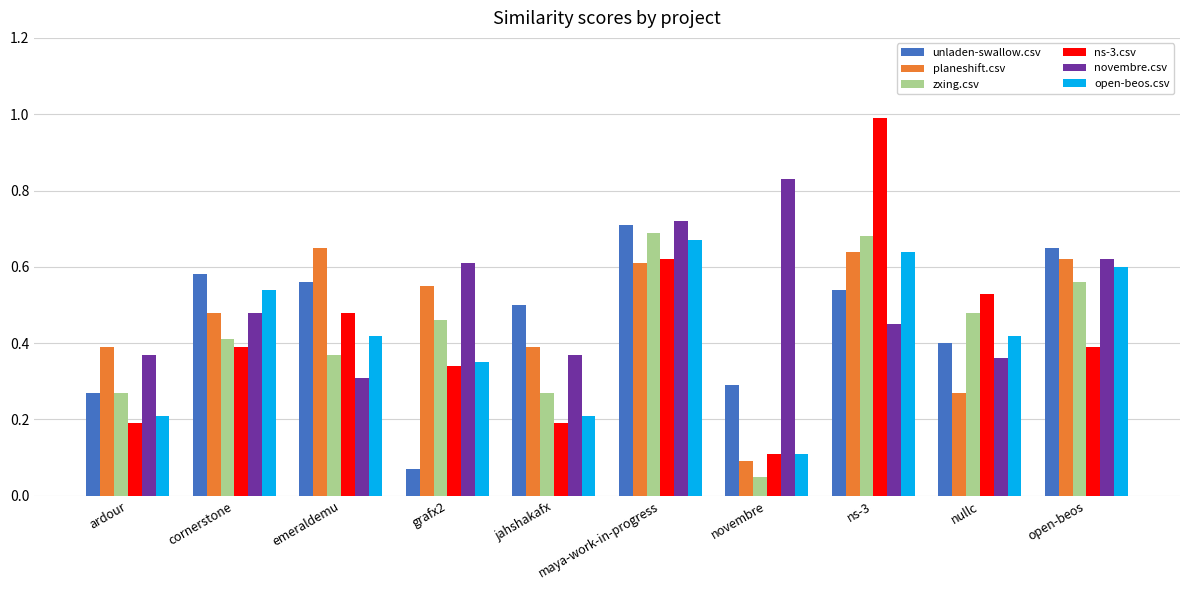

Between cornerstone and open-beos, which series saw the biggest shift?

zxing.csv